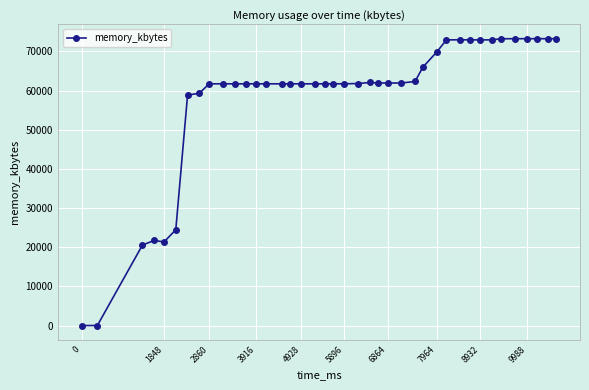

How many lines are shown in the chart?

1